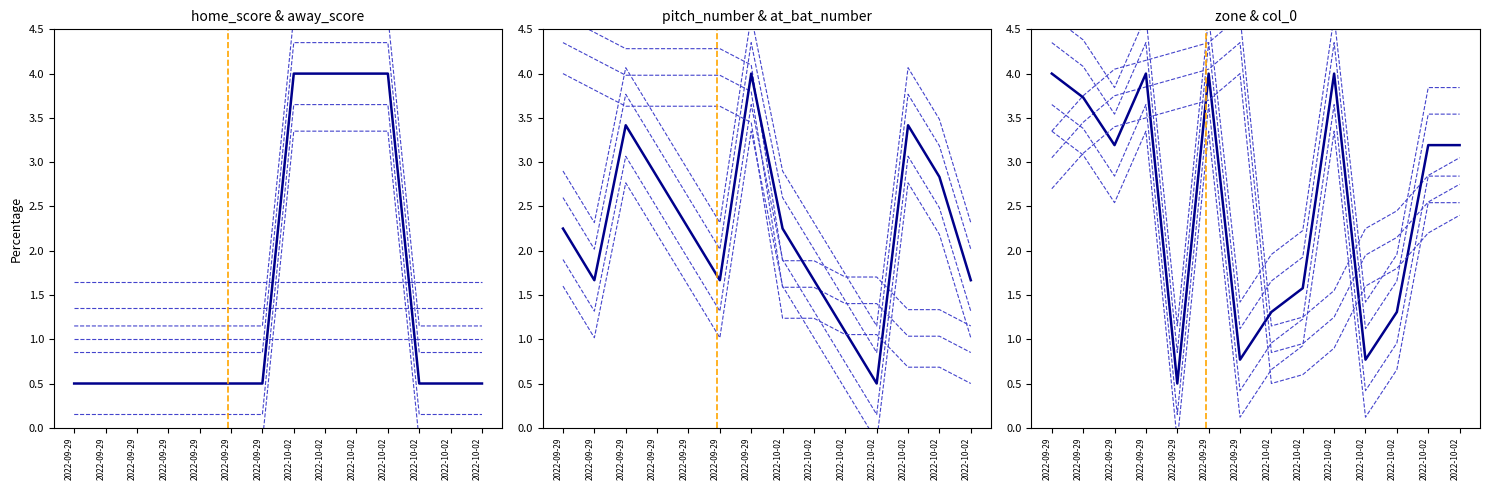

How many intersections are there between col_0 and zone?

6